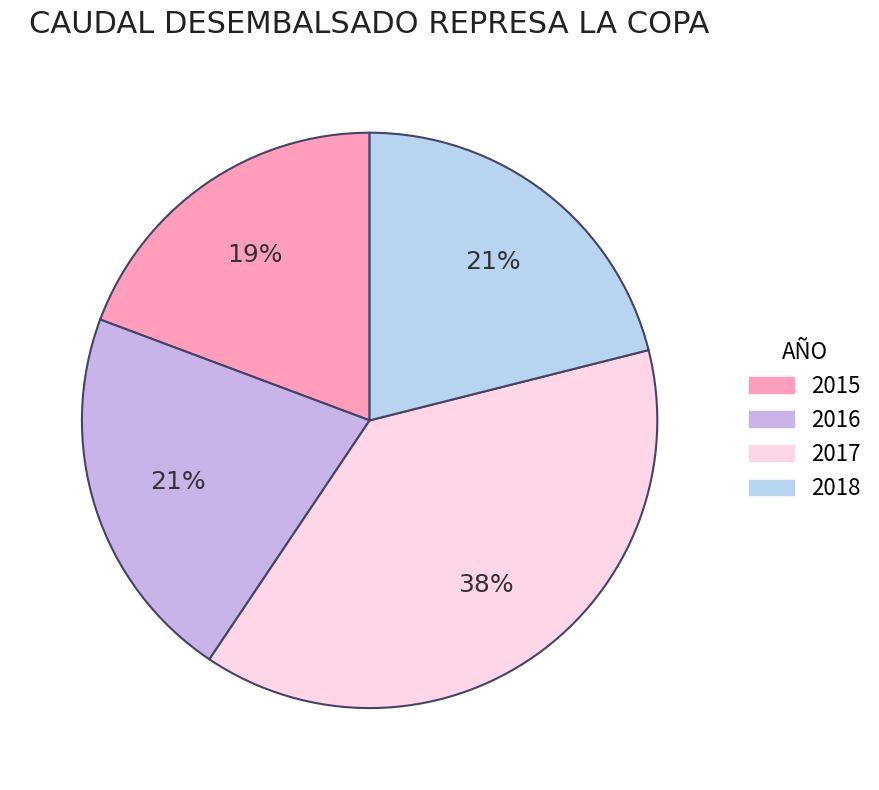

Rank the categories by value from lowest to highest.

2015, 2018, 2016, 2017